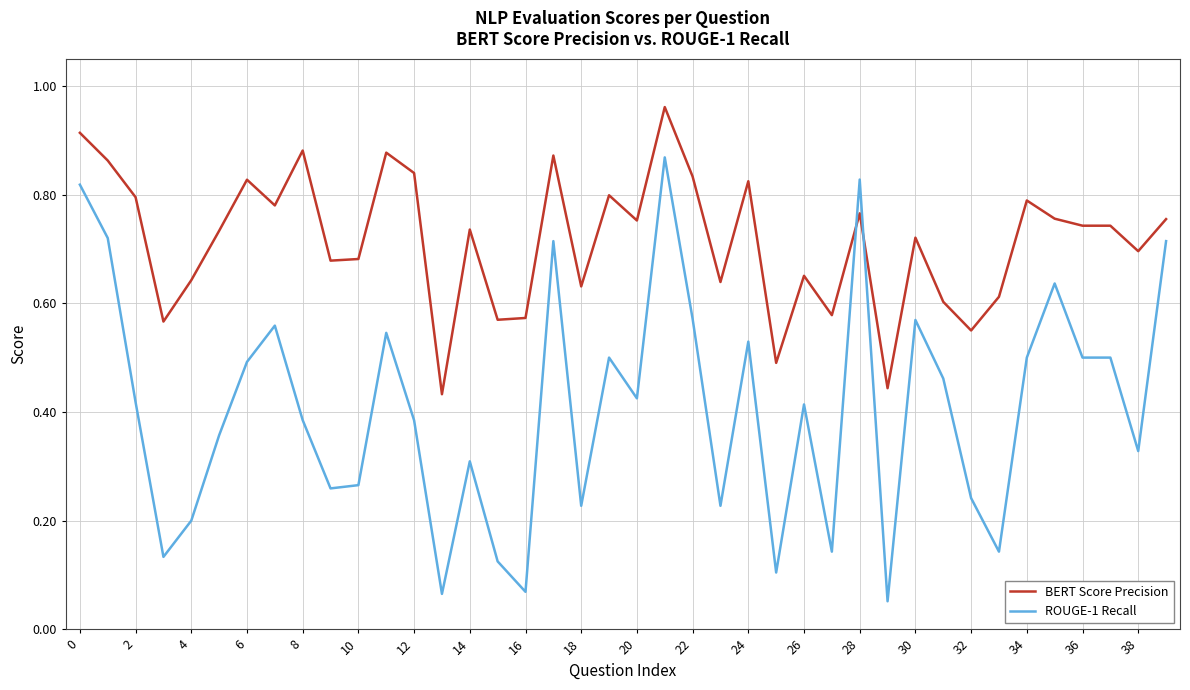

How many times do BERT Score Precision and ROUGE-1 Recall cross each other?

2